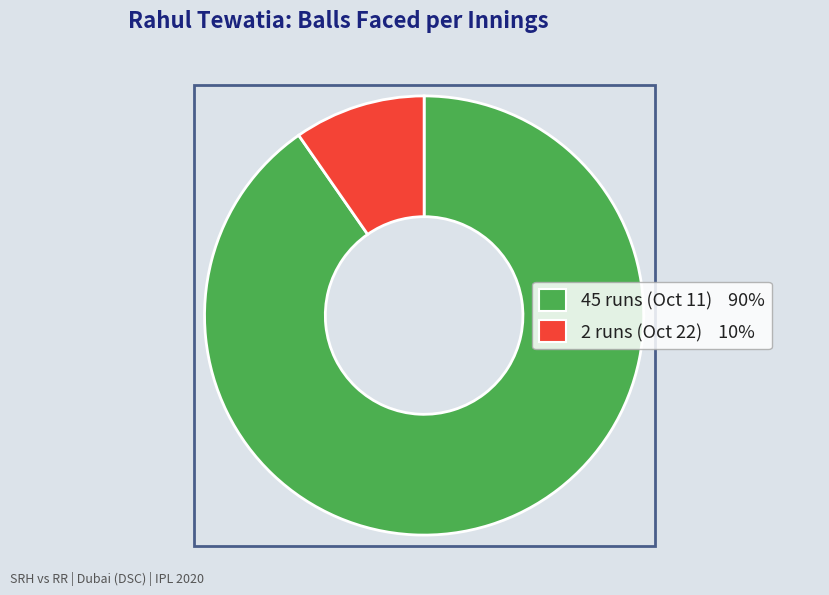

How many slices are in this pie chart?

2